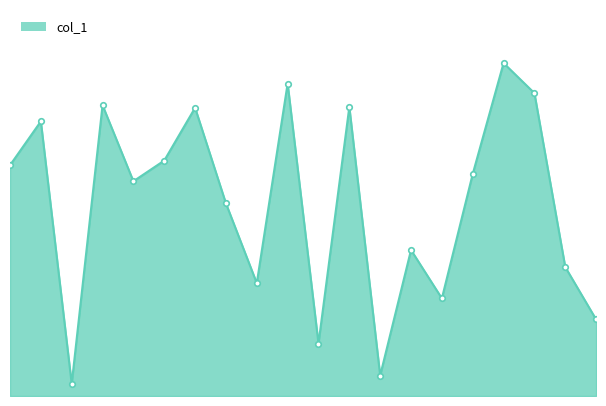

At which category does the chart reach its minimum across all series?

3